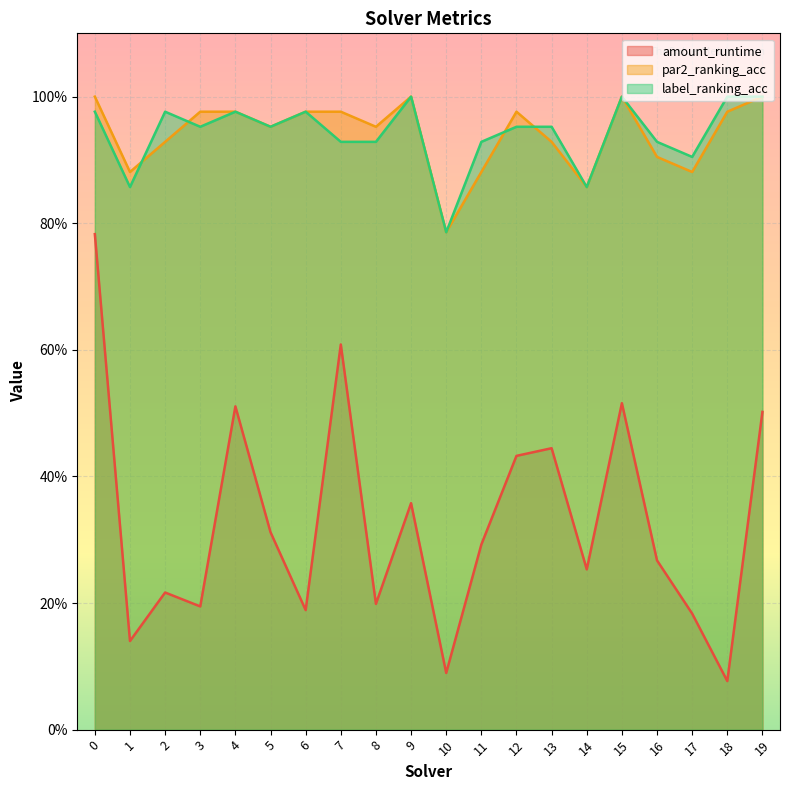

Where is the first local minimum for par2_ranking_acc?

1